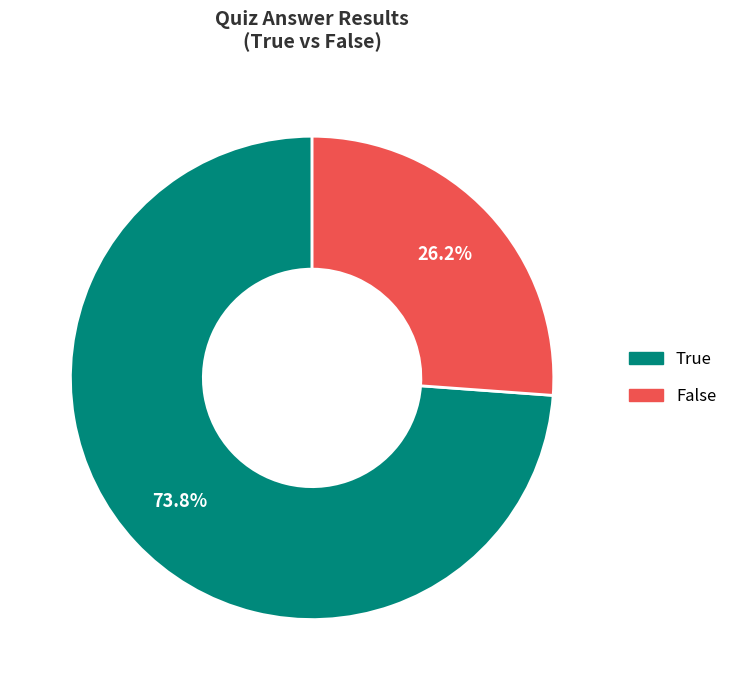

Is there a majority slice in this chart?

Yes